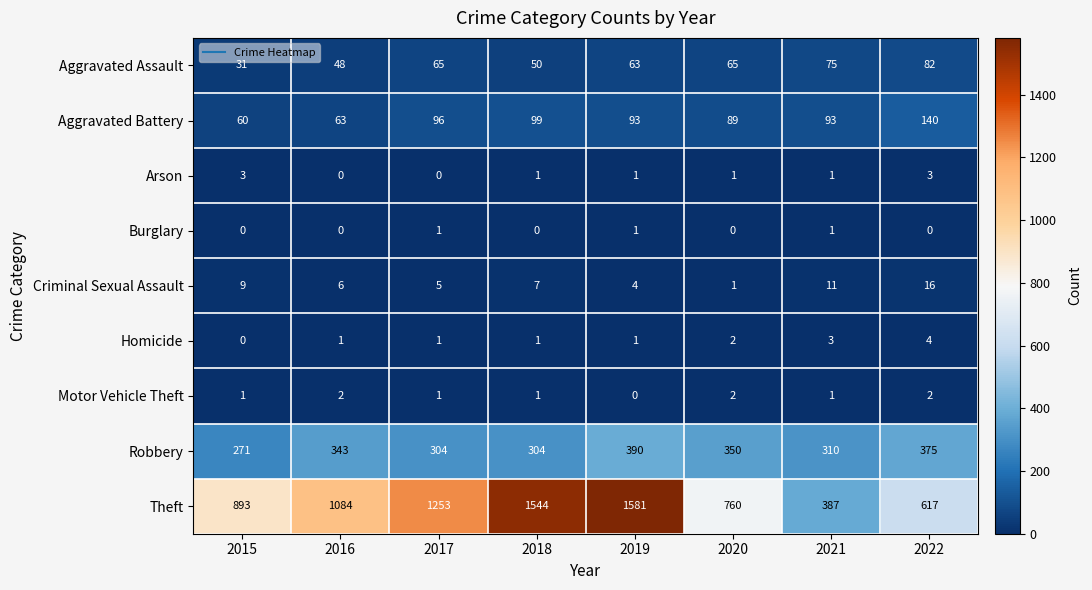

At how many categories does at least one series exceed 771?

5